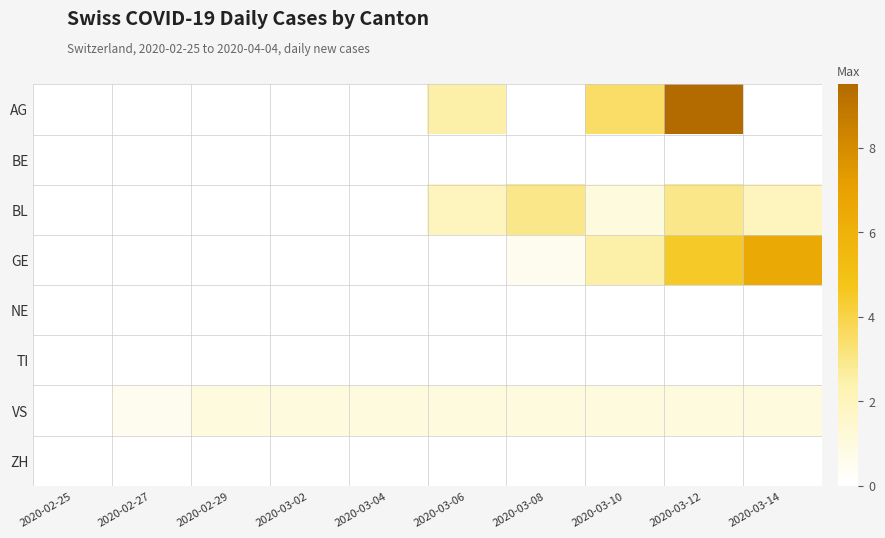

Count the number of data series in this chart.

8